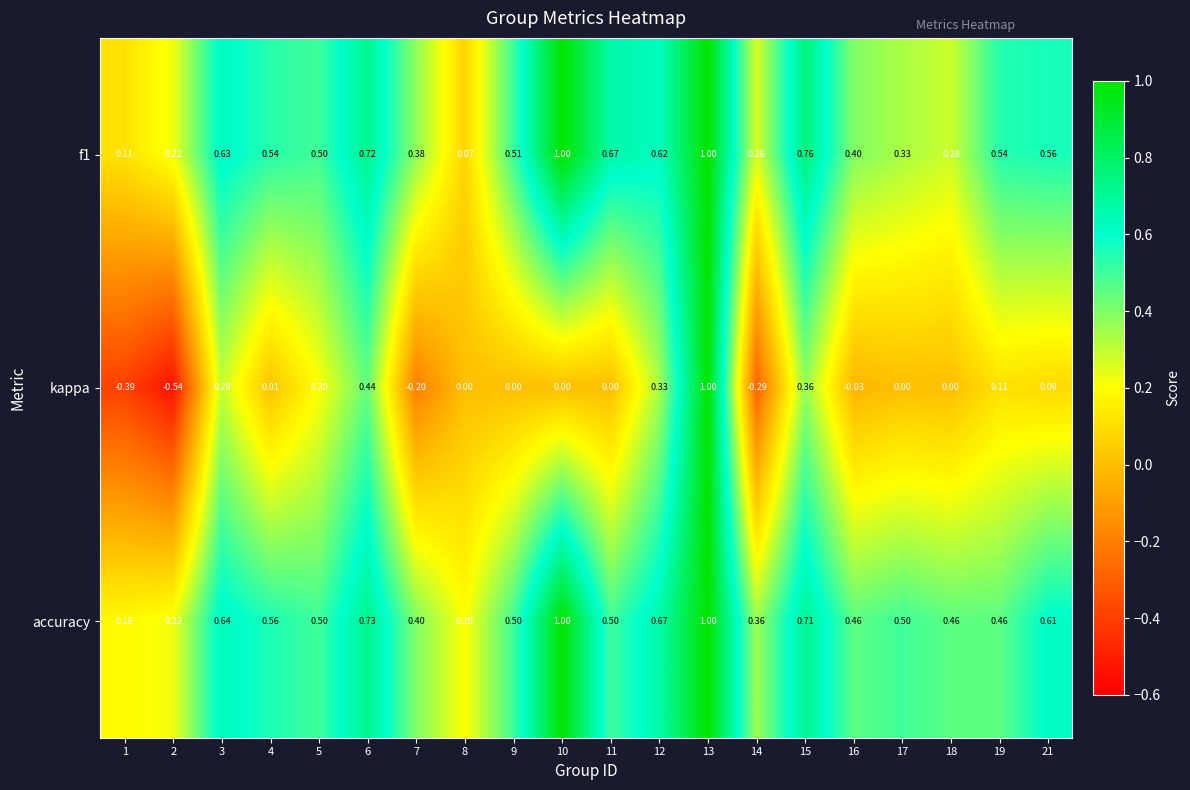

Is the value of accuracy at 5 greater than the value of f1 at 18?

Yes